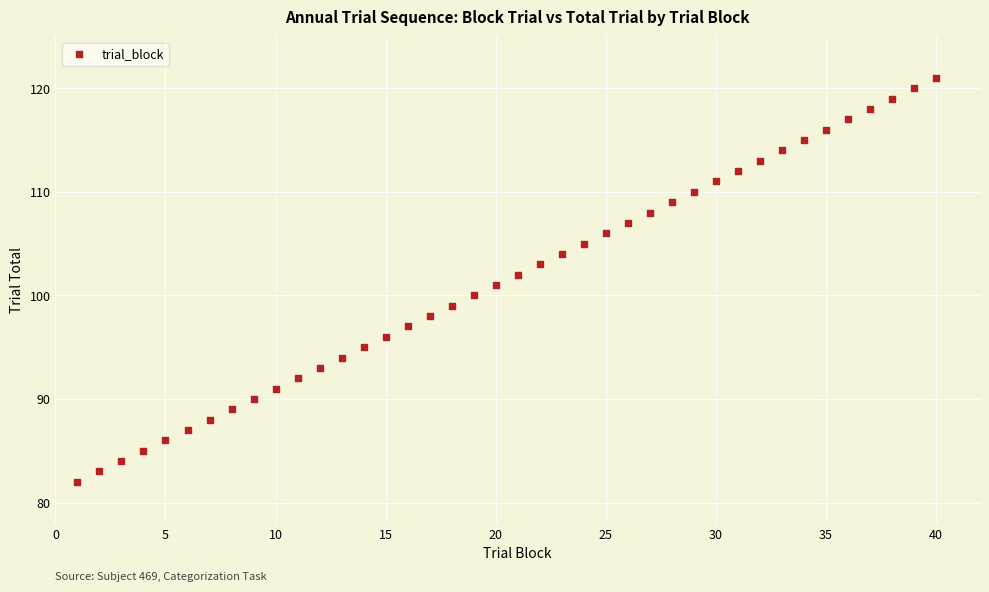

What is the range of Y values (max minus min)?

39